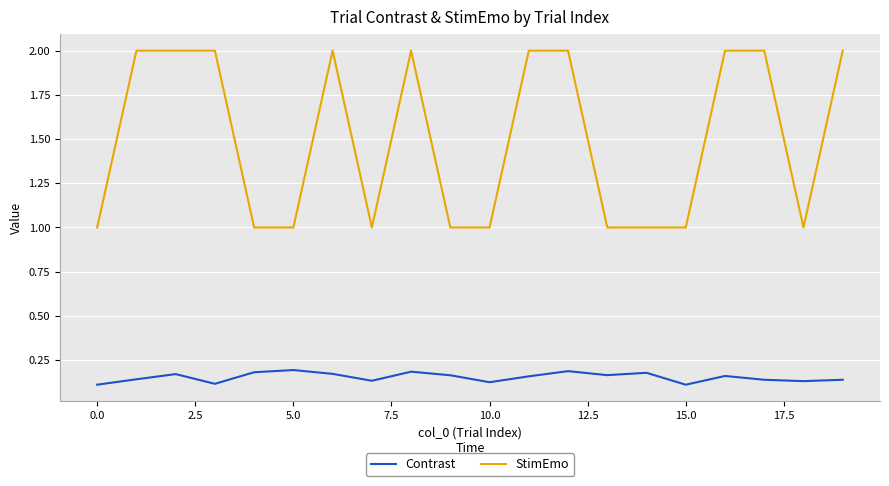

Which series has the largest total across all categories?

StimEmo